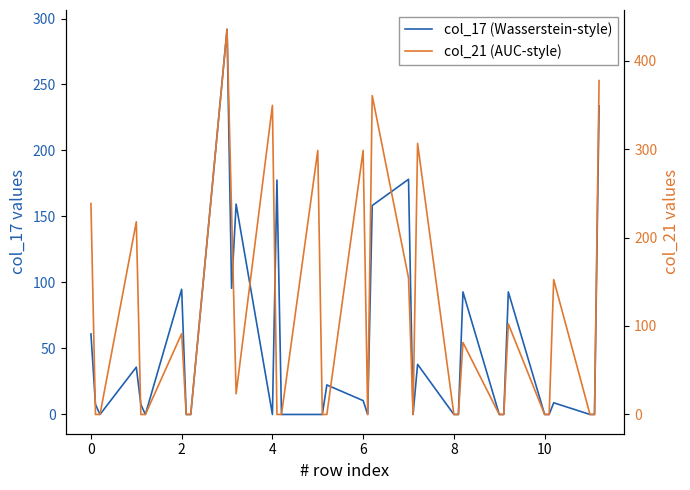

Count the number of data series in this chart.

2